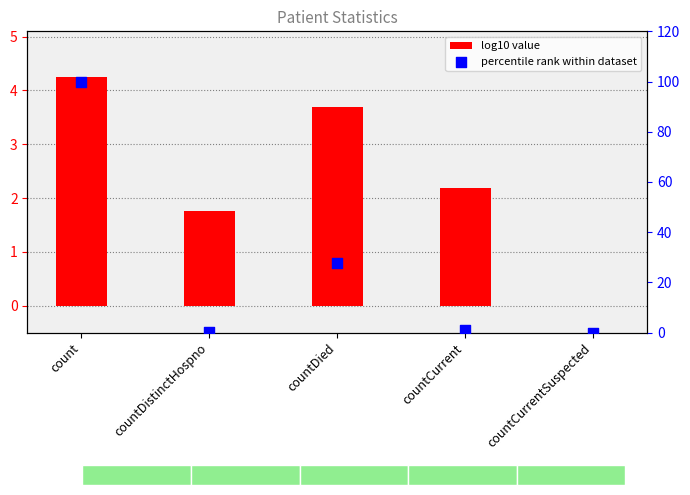

Which series has the largest total across all categories?

percentile rank within dataset